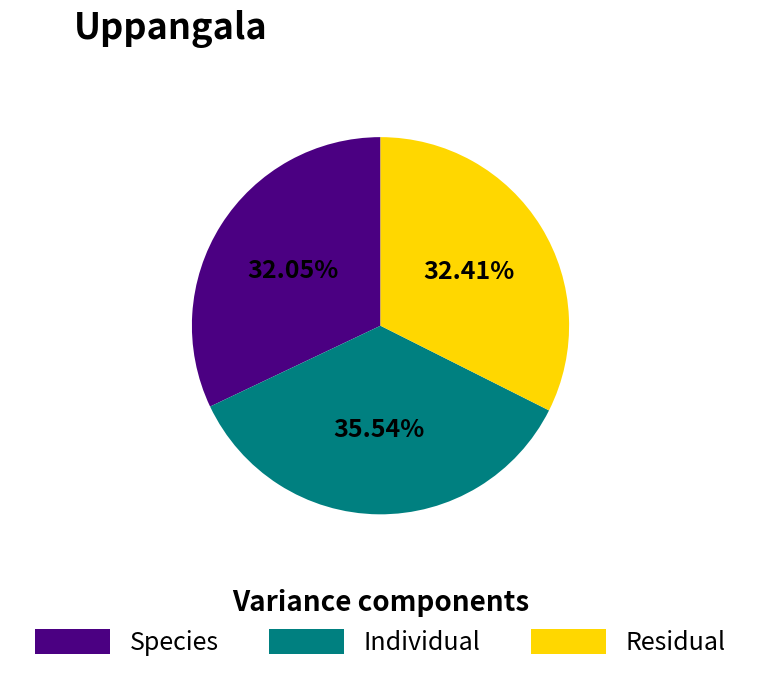

Is the sum of Individual and Residual greater than half?

Yes